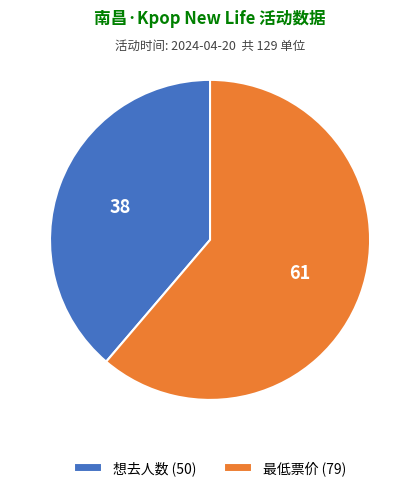

Does any single category account for the majority?

Yes